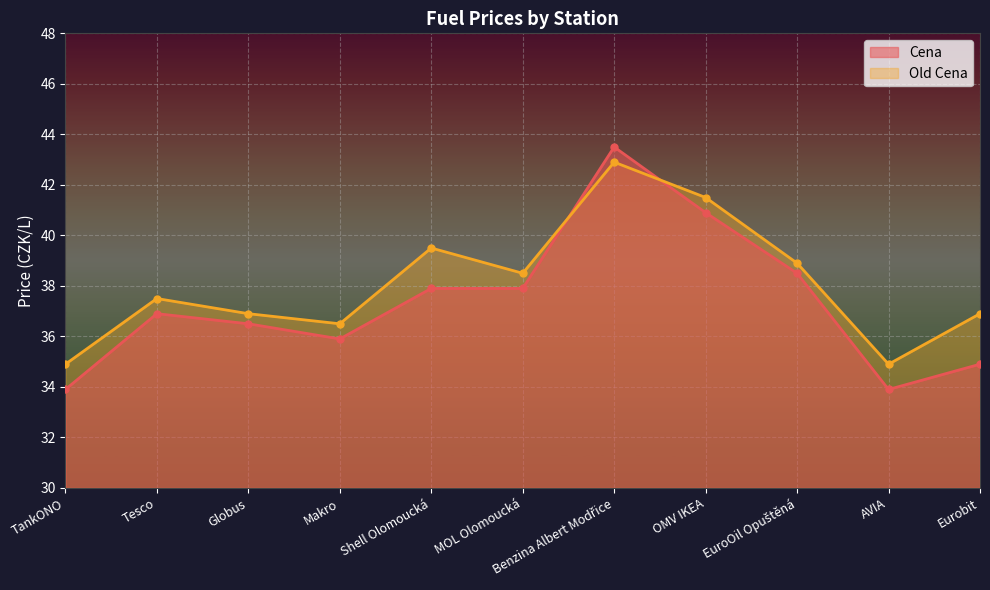

Which series has the largest total across all categories?

Old Cena